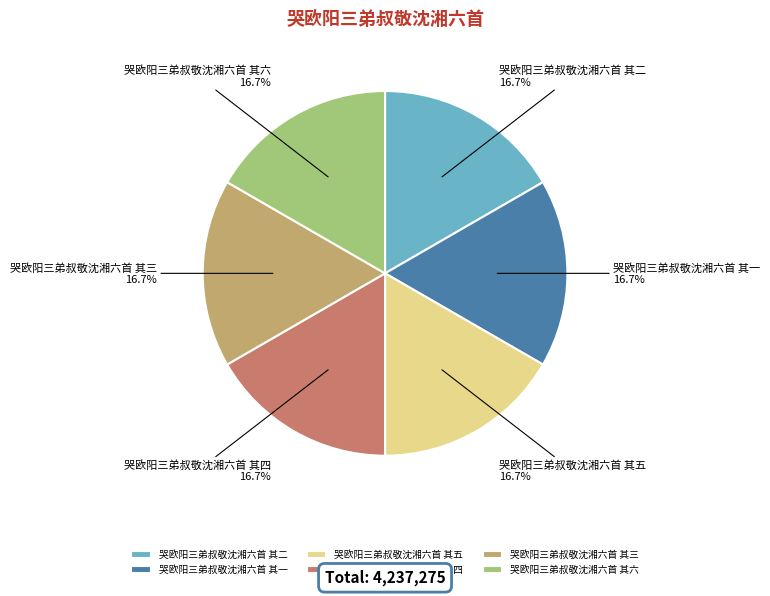

To the nearest percent, what percentage of the pie is 哭欧阳三弟叔敬沈湘六首 其五?

17%